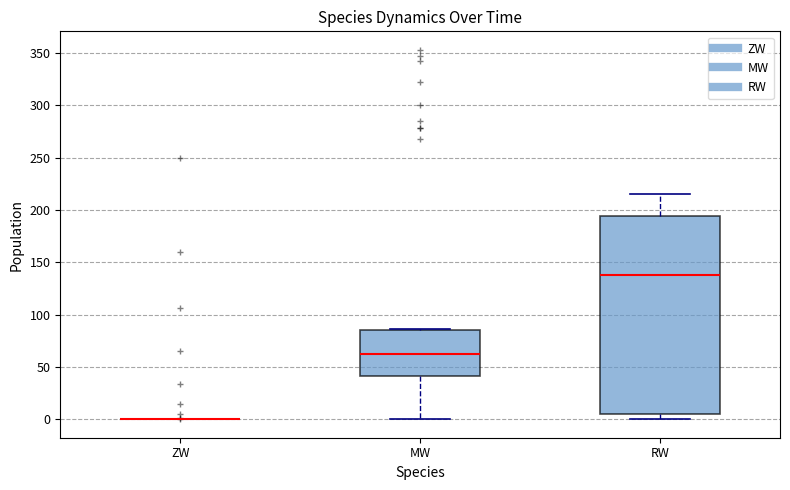

Reading left to right, transcribe this box plot: for each box, give where its median line is, the range the box spans, and where its two whiskers end, as read against the y-axis. The values are not printed on the chart, so give them approximately, as read against the axis.

ZW: box collapsed to a line at 0, whiskers 0 to 0
MW: median 65, box 40 to 85, whiskers 0 to 85
RW: median 135, box 5 to 195, whiskers 0 to 215